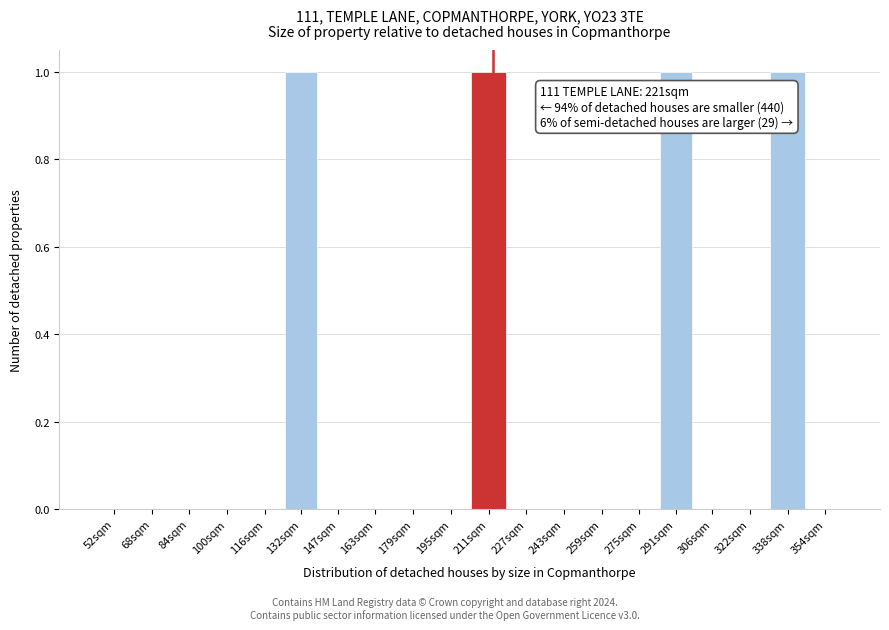

Reading right to left, what are all the values shown in this chart?

354sqm=0	338sqm=1	322sqm=0	306sqm=0	291sqm=1	275sqm=0	259sqm=0	243sqm=0	227sqm=0	211sqm=1	195sqm=0	179sqm=0	163sqm=0	147sqm=0	132sqm=1	116sqm=0	100sqm=0	84sqm=0	68sqm=0	52sqm=0